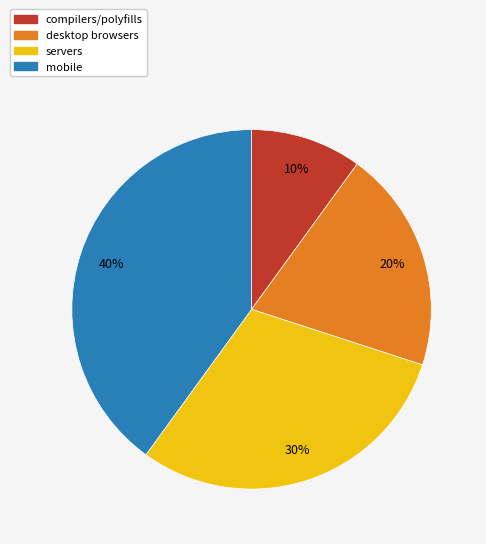

To the nearest percent, what percentage of the pie is compilers/polyfills?

10%